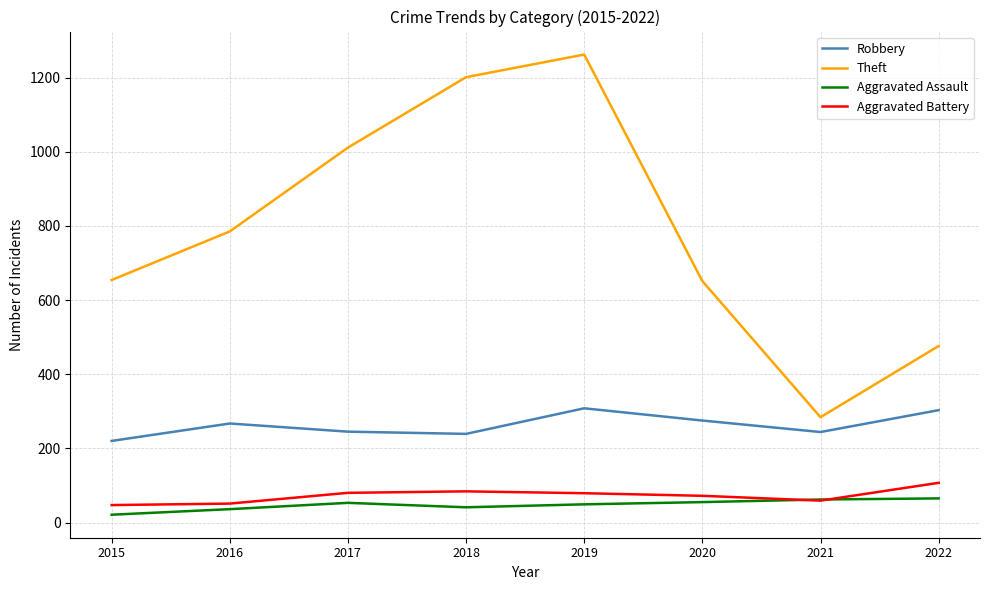

Is the value of Aggravated Assault at 2015 greater than the value of Robbery at 2020?

No